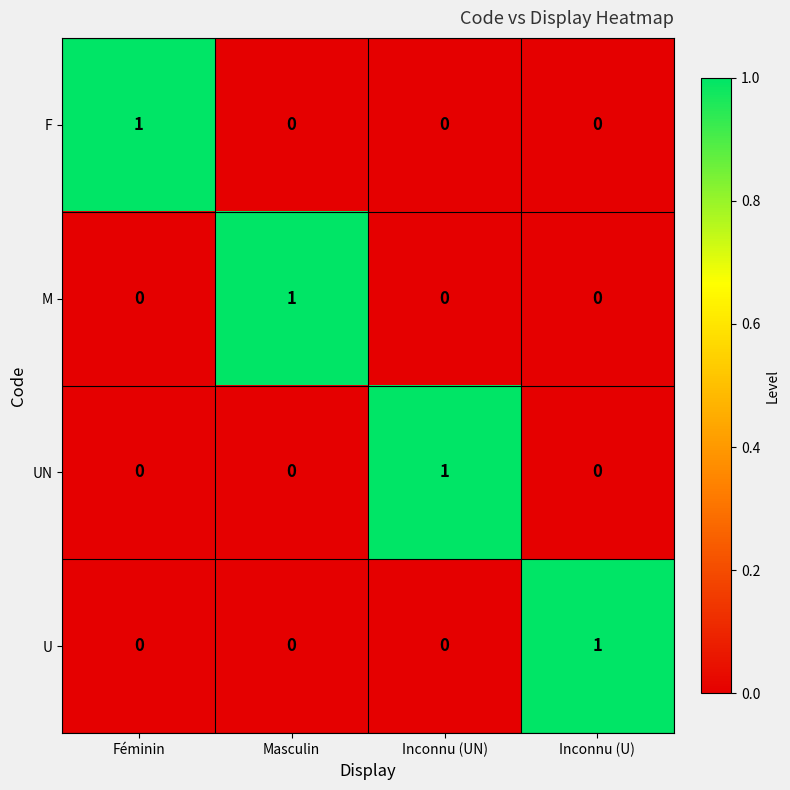

How many series are shown in this chart?

4